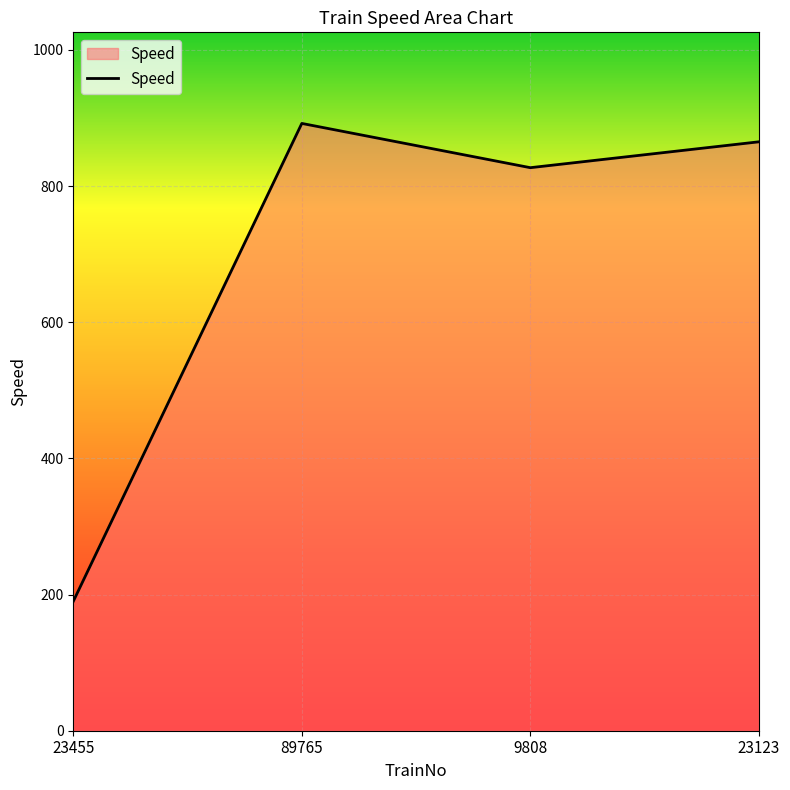

Which category has the highest value across all series?

89765